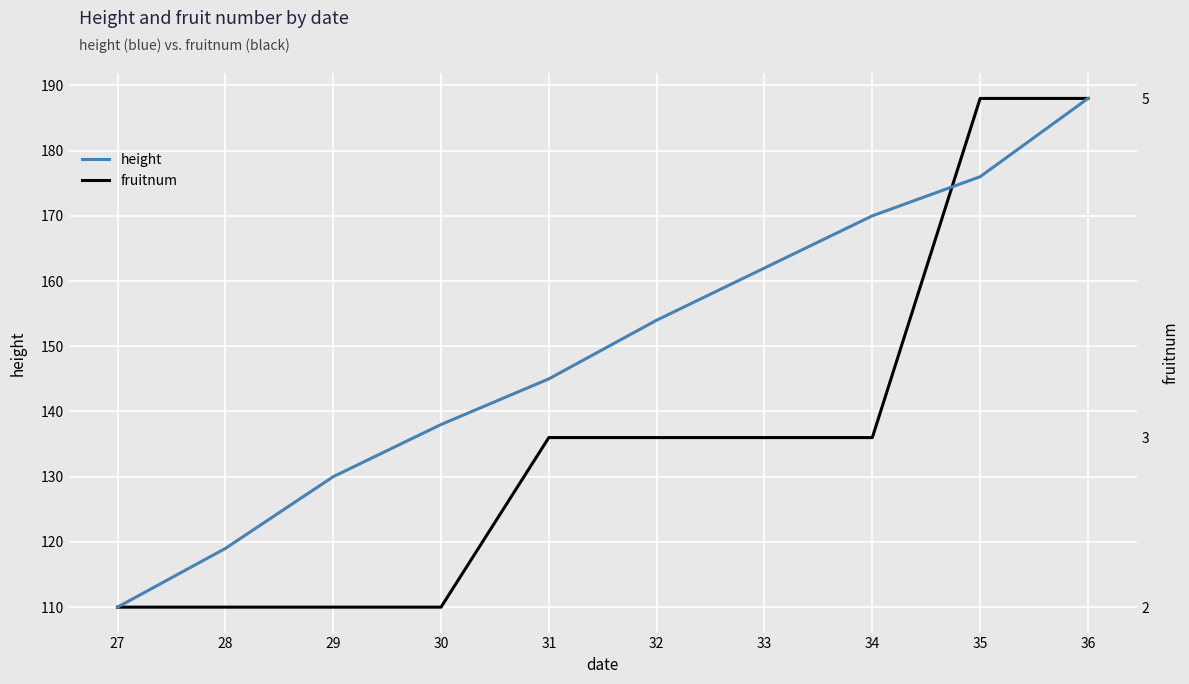

The height series shows 162 at 33. True or false?

True